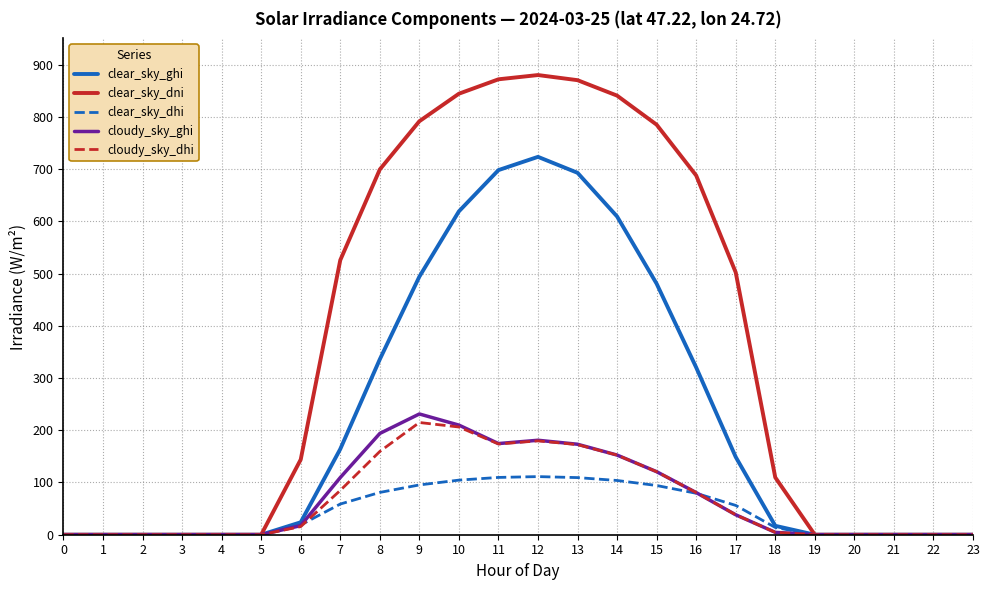

What is the highest value of the clear_sky_ghi series?

723.3